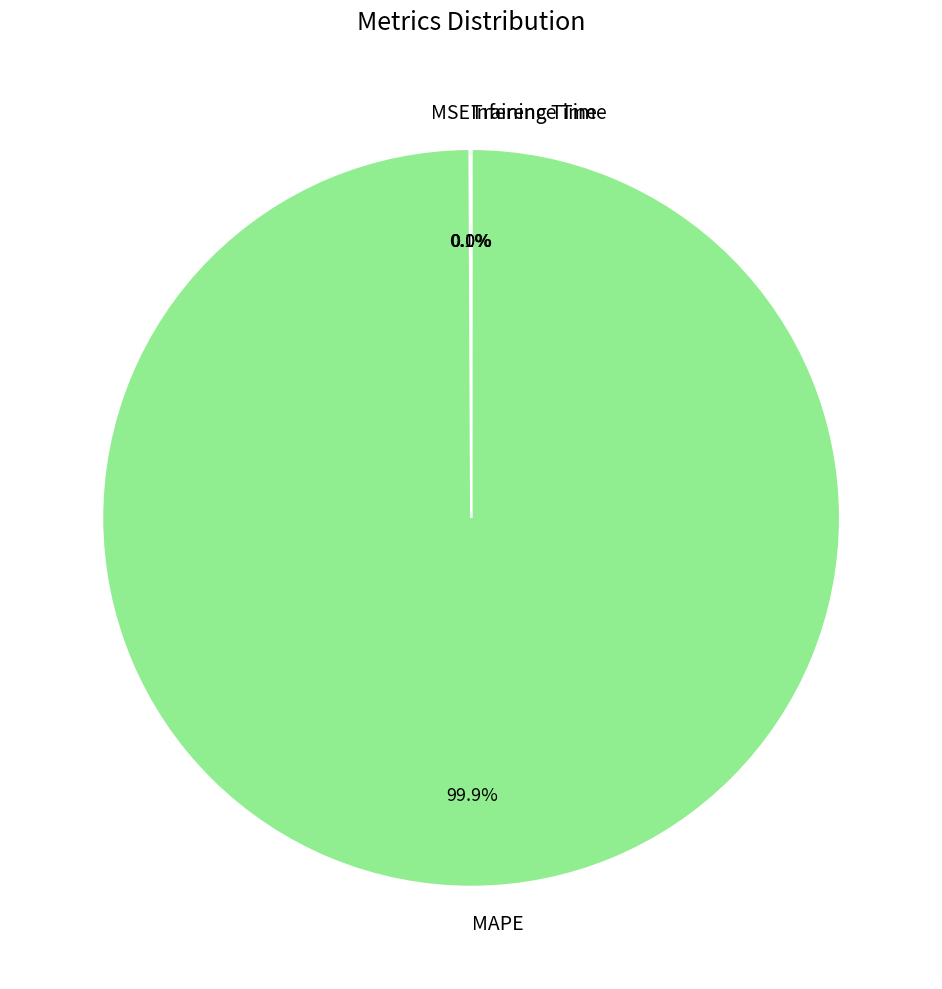

How much of the chart is everything except MAPE?

0.1%